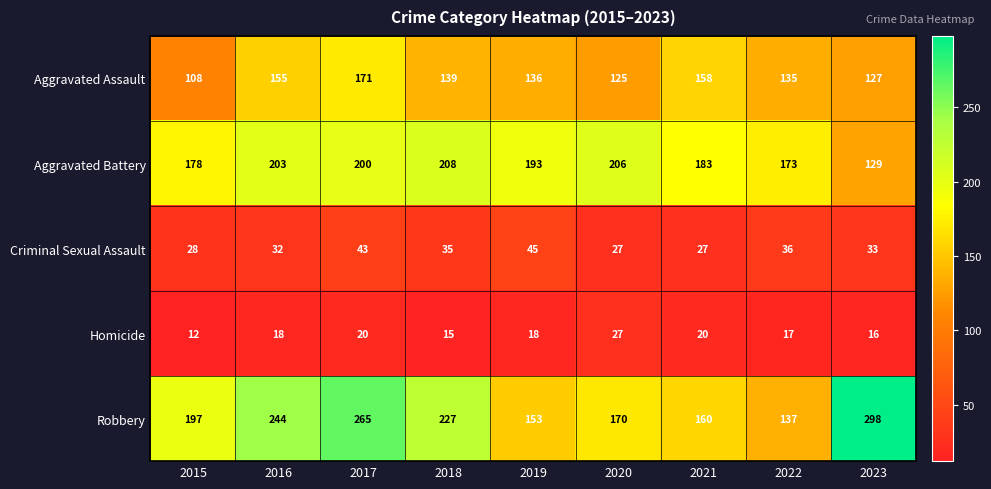

How many data points in Aggravated Battery are less than 193?

4